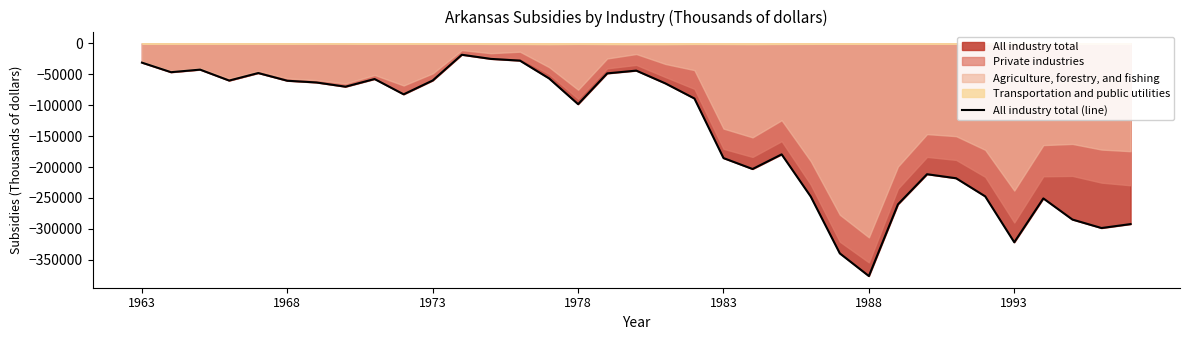

Reading right to left, transcribe all the data shown in this chart.

-292164	-298534	-284831	-250694	-321540	-247361	-218134	-211615	-260252	-376131	-339464	-247677	-179567	-203209	-185573	-89319	-64912	-44286	-48736	-98510	-56826	-28168	-25349	-18661	-60198	-82584	-57862	-70243	-63425	-60649	-48222	-60357	-42683	-46823	-31409